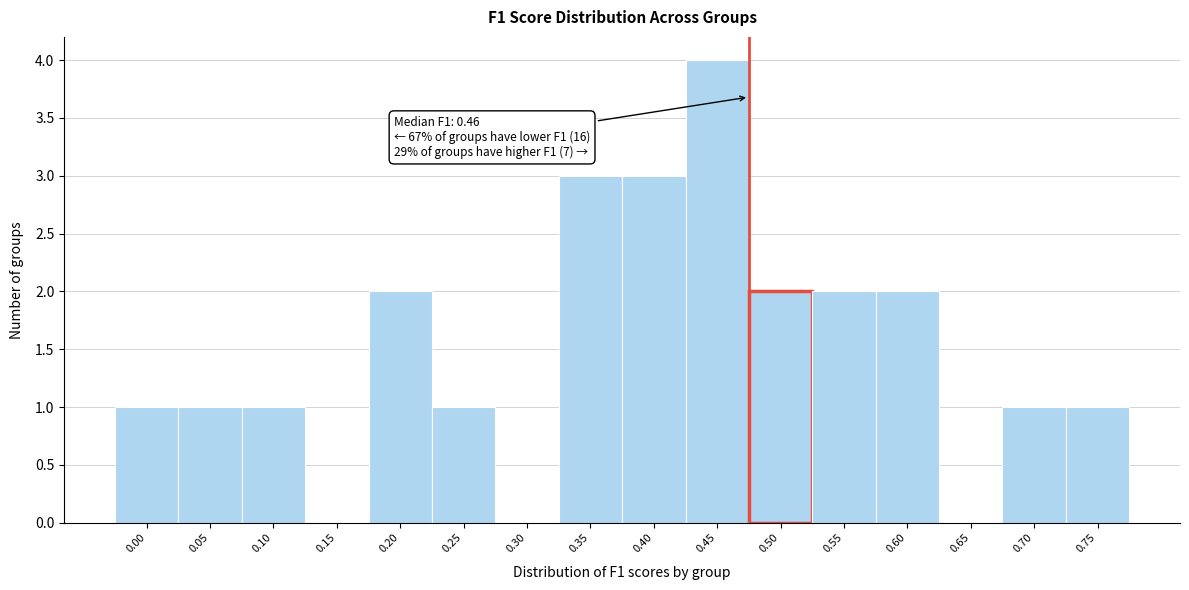

Reading right to left, transcribe all the data shown in this chart.

0.75=1	0.70=1	0.65=0	0.60=2	0.55=2	0.50=2	0.45=4	0.40=3	0.35=3	0.30=0	0.25=1	0.20=2	0.15=0	0.10=1	0.05=1	0.00=1